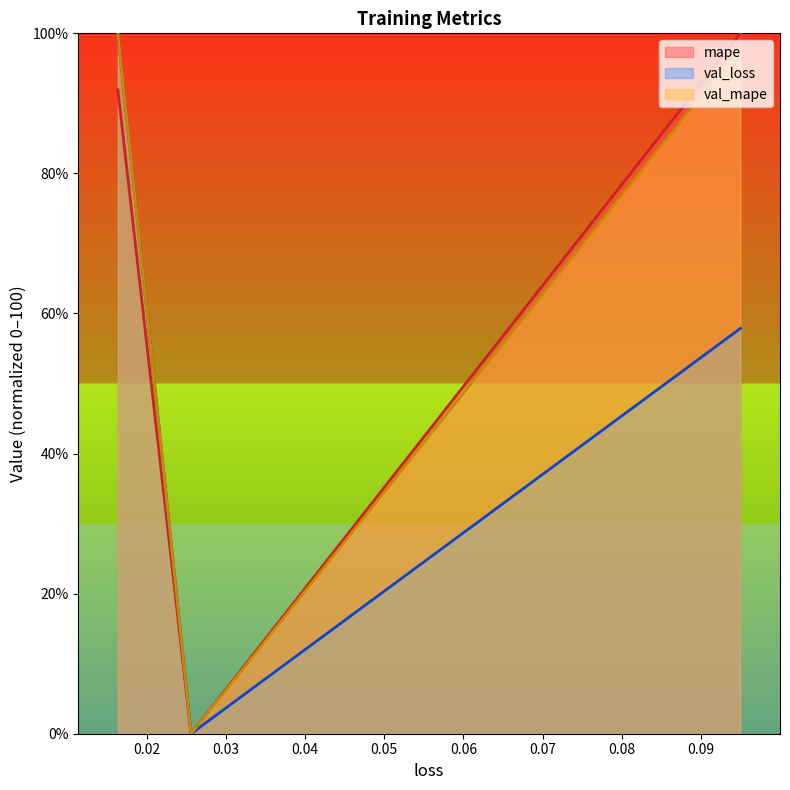

Which has a higher value, 0.0949900671839714 or 0.016341298818588257?

0.0949900671839714